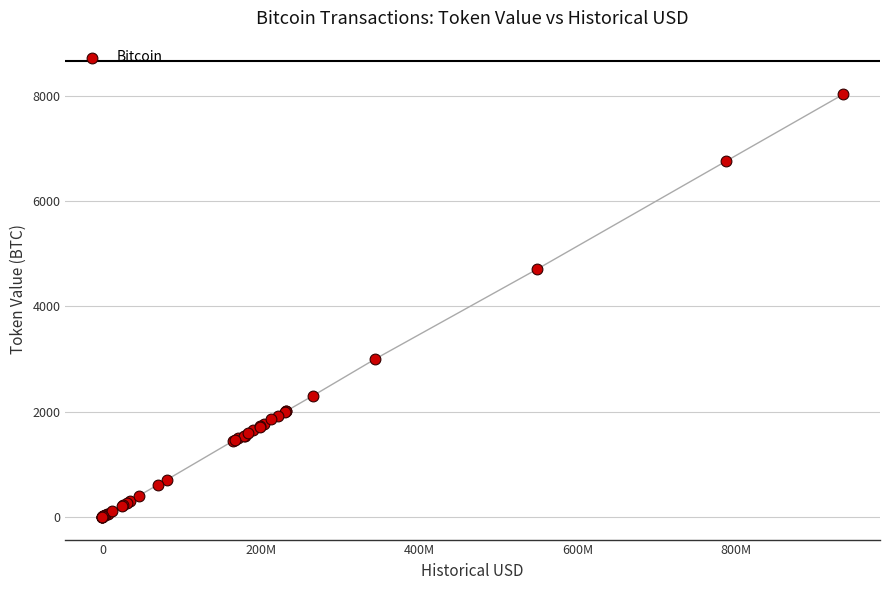

What Y value in the scatter plot is closest to 4011?

4700.0